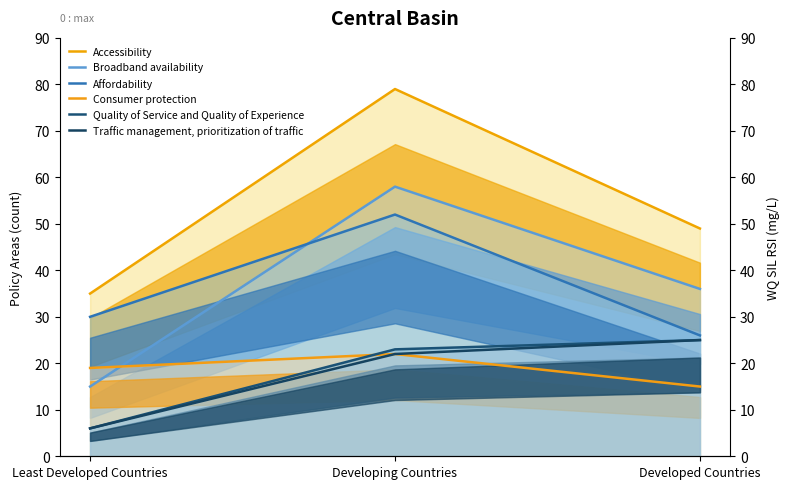

What is the spread (max minus min) of values at Developing Countries?

57